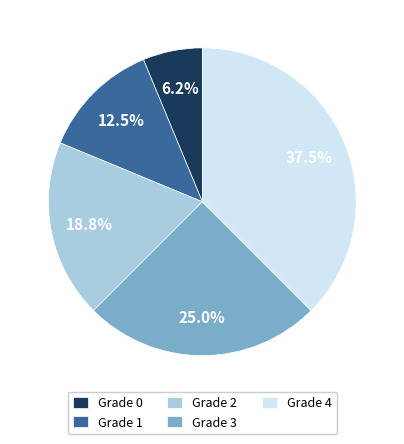

To the nearest percent, what is the average slice percentage?

20%